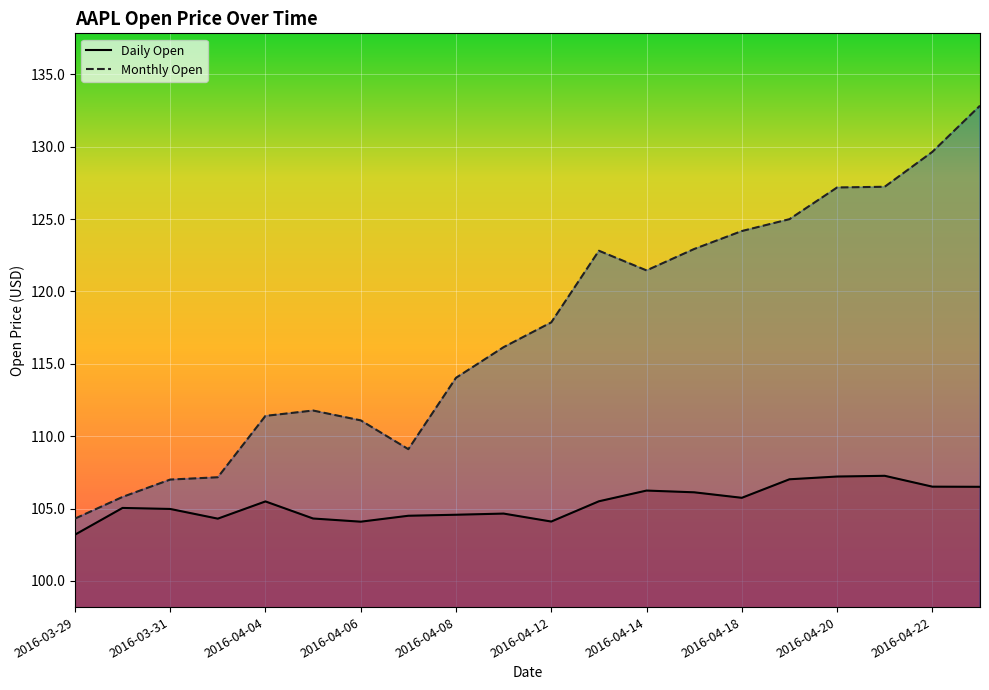

The value of Daily Open at 2016-04-04 is 157.6. True or false?

False